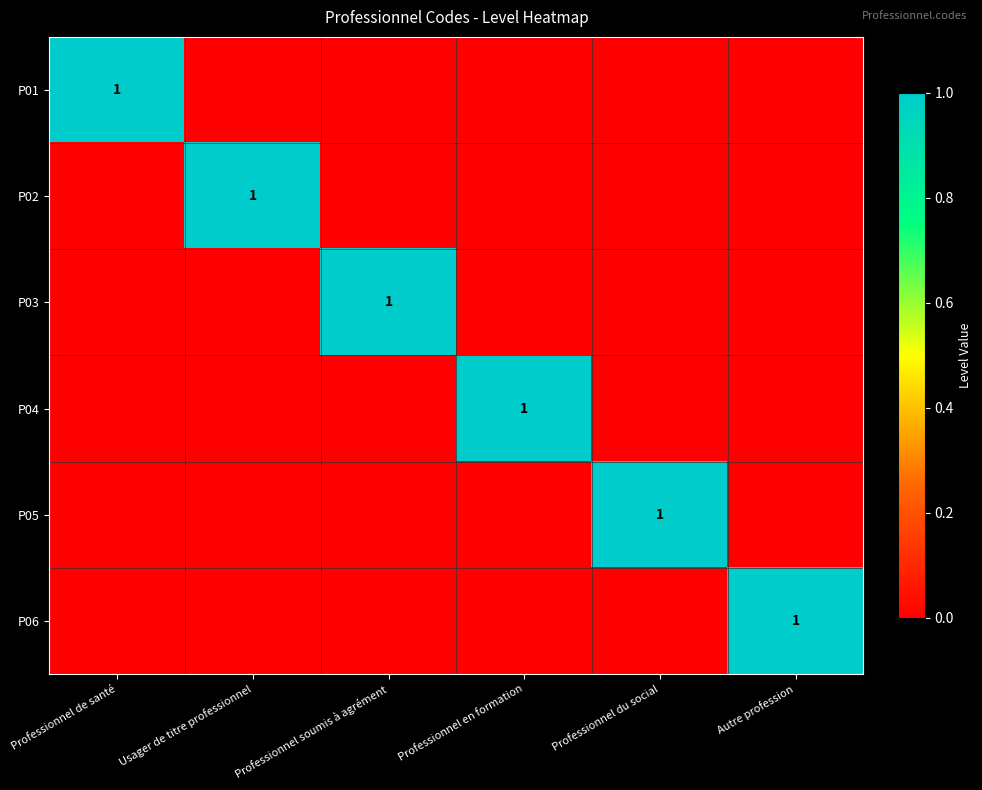

The value of P04 at Professionnel en formation is 1. True or false?

True